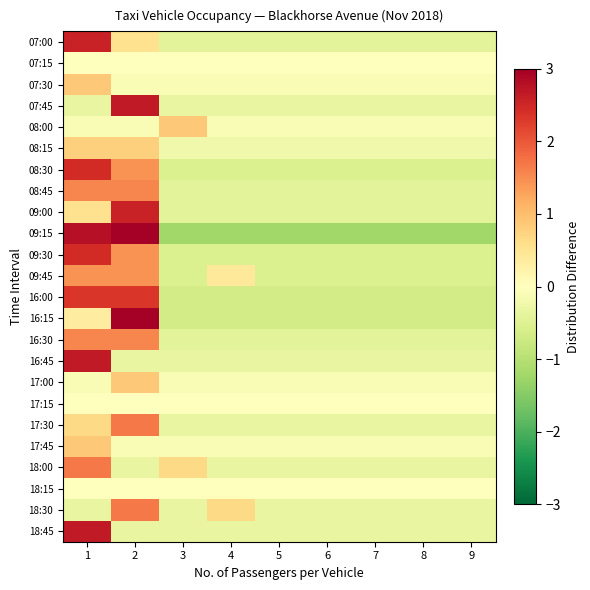

What is the total value across all series at 9?

-8.7